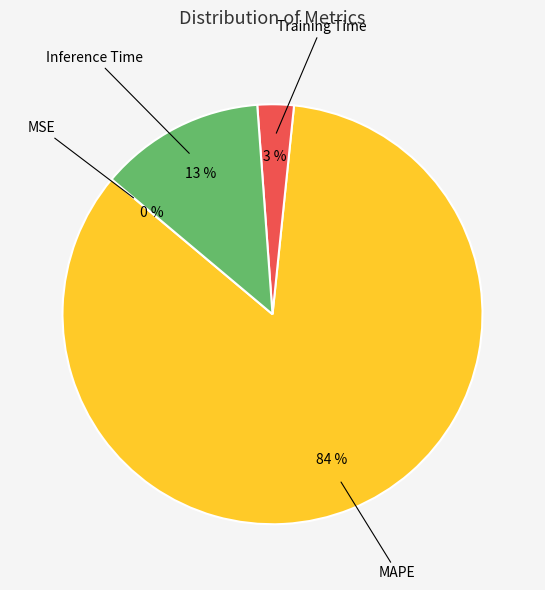

To the nearest percent, what is the average slice percentage?

25%